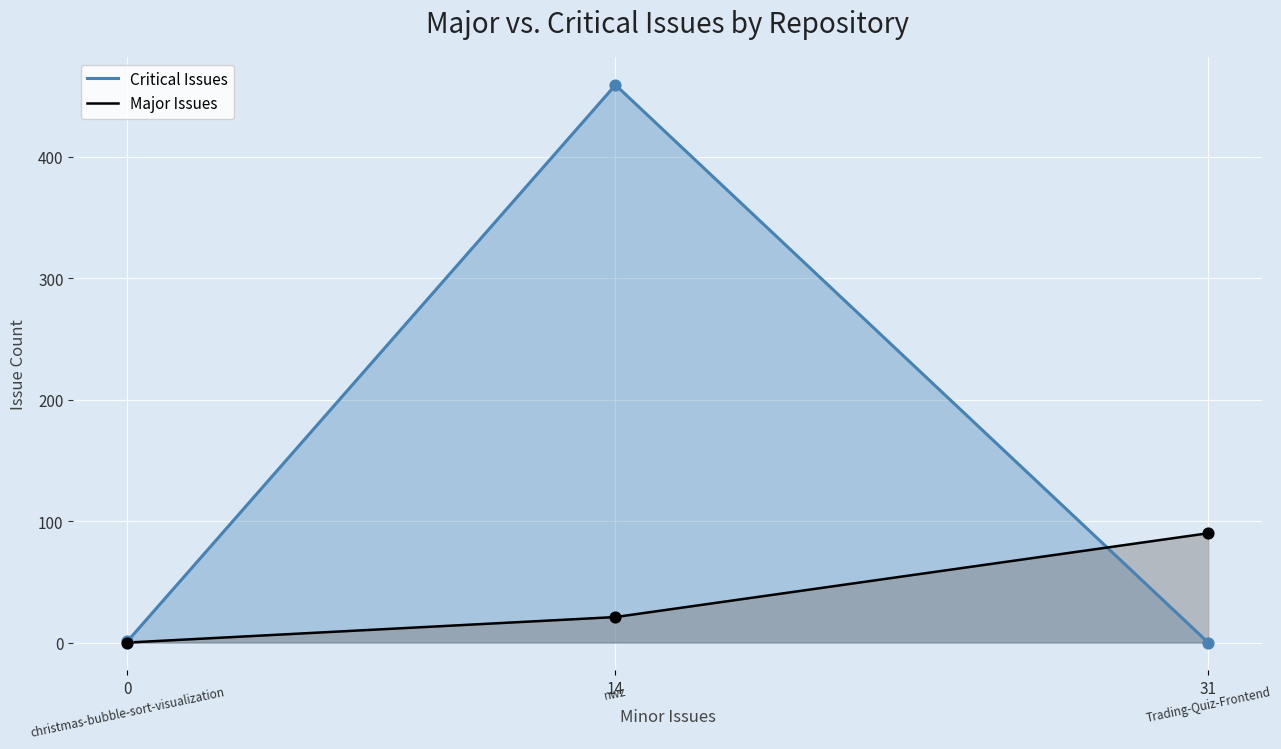

What are all the series names shown in the legend?

Major Issues, Critical Issues